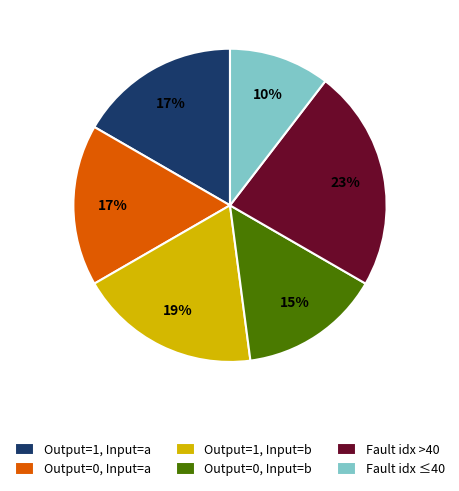

Approximately how many times larger is the value at Output=1, Input=b compared to Output=0, Input=a?

1.1